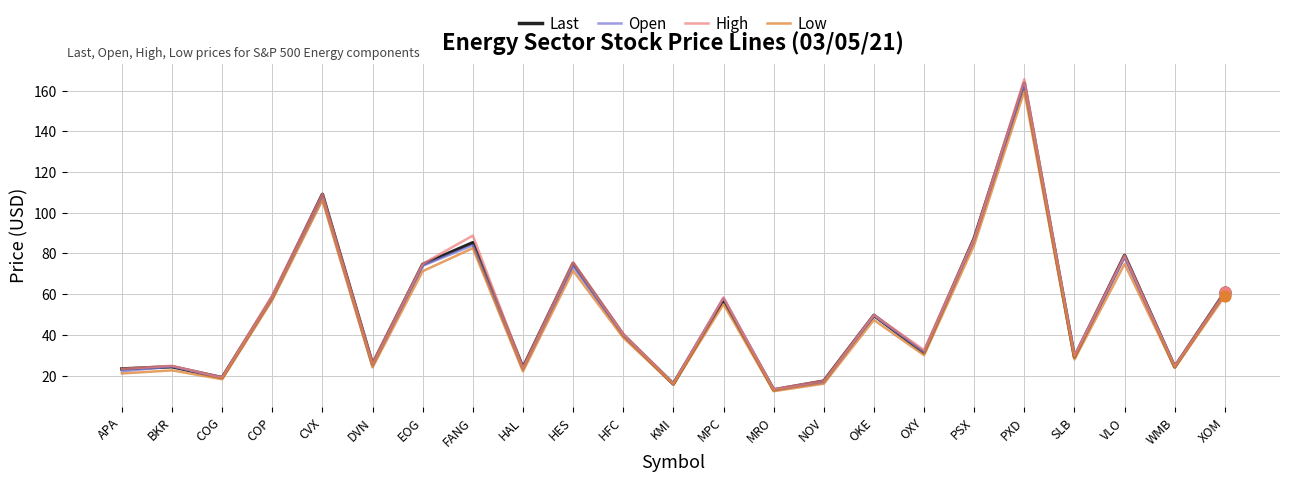

Between COG and CVX, which series saw the biggest shift?

Last